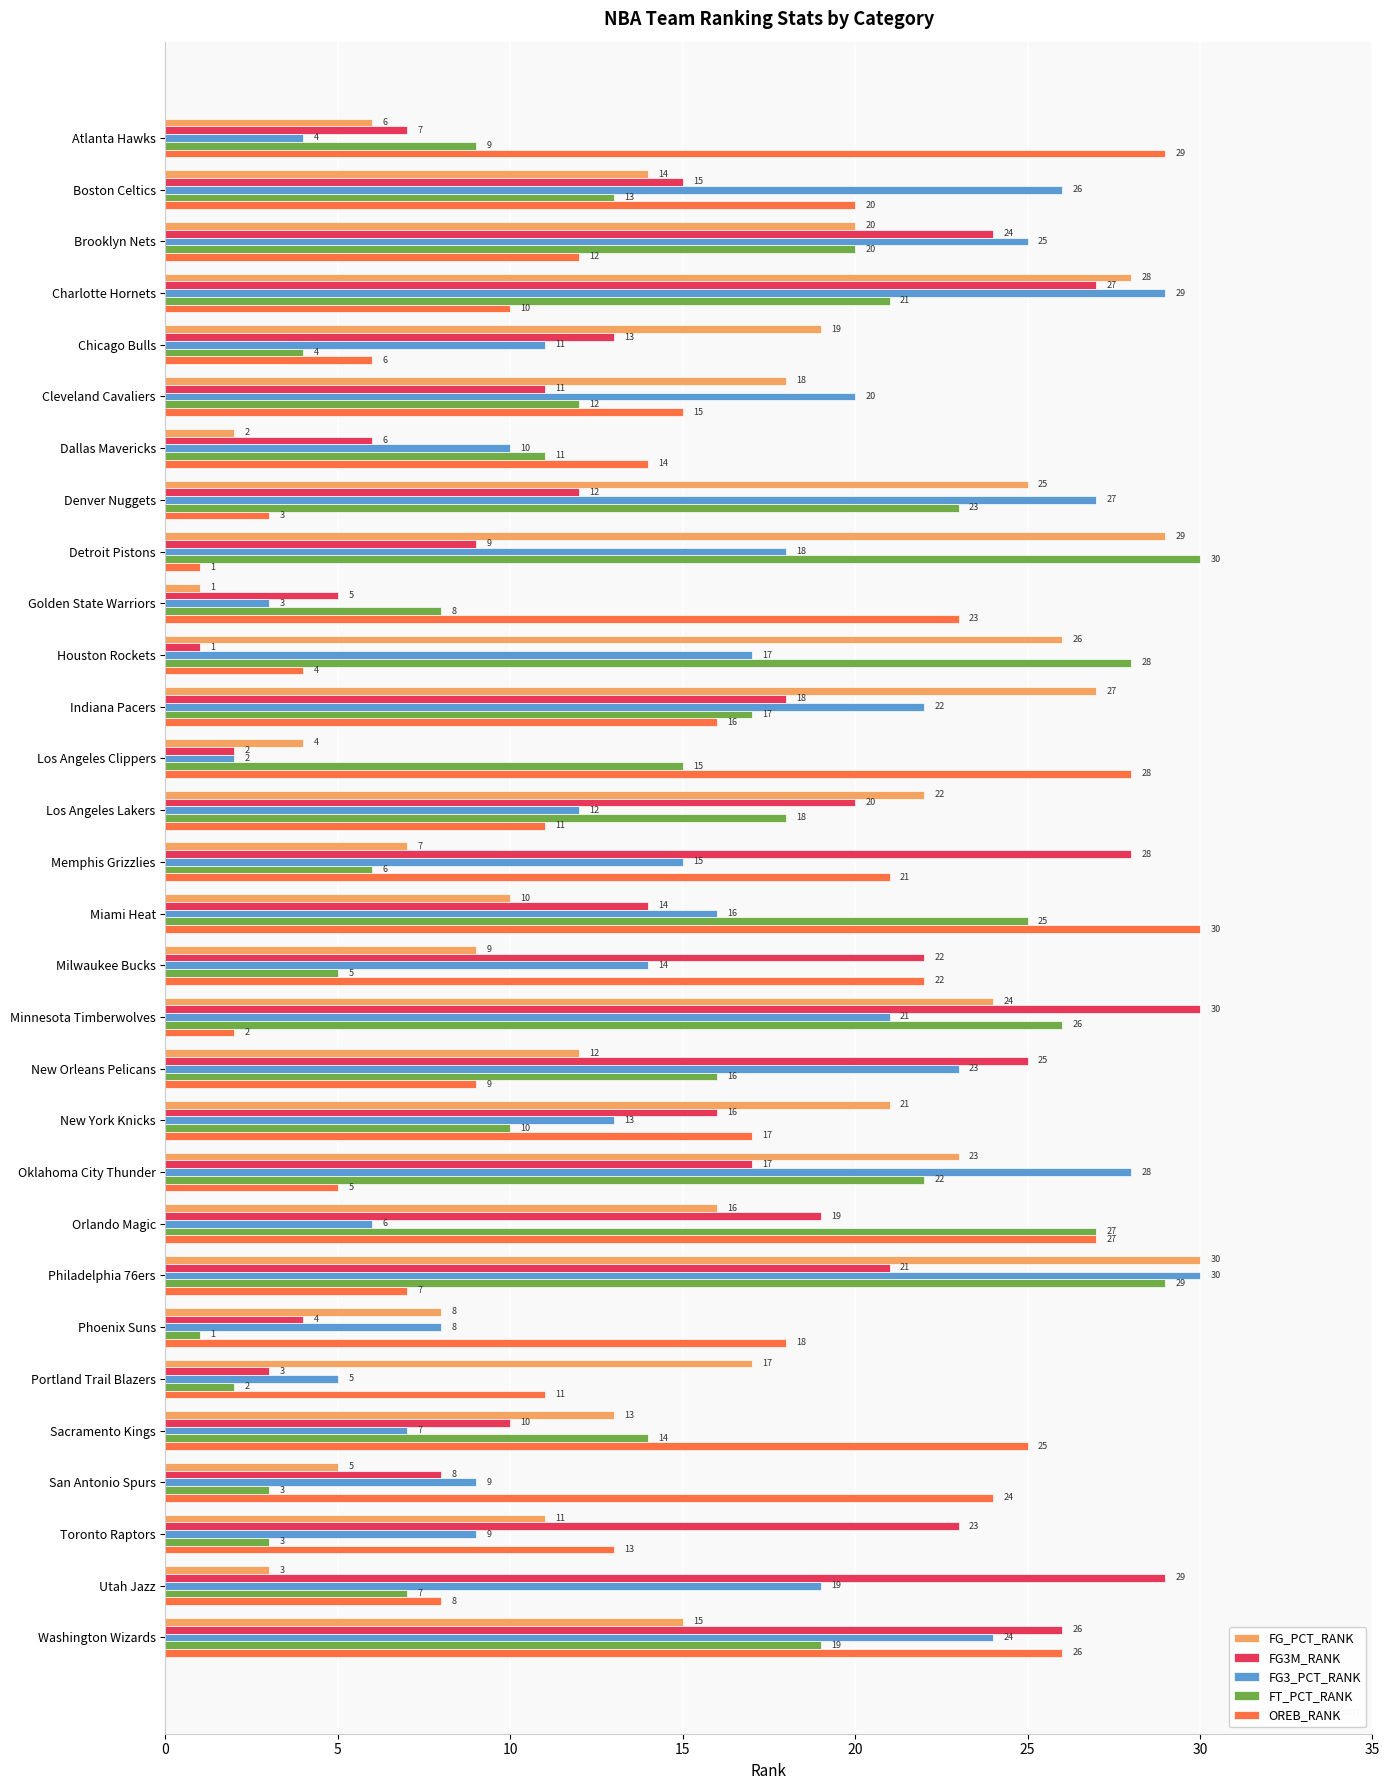

The FG3_PCT_RANK series shows 27 at Denver Nuggets. True or false?

True